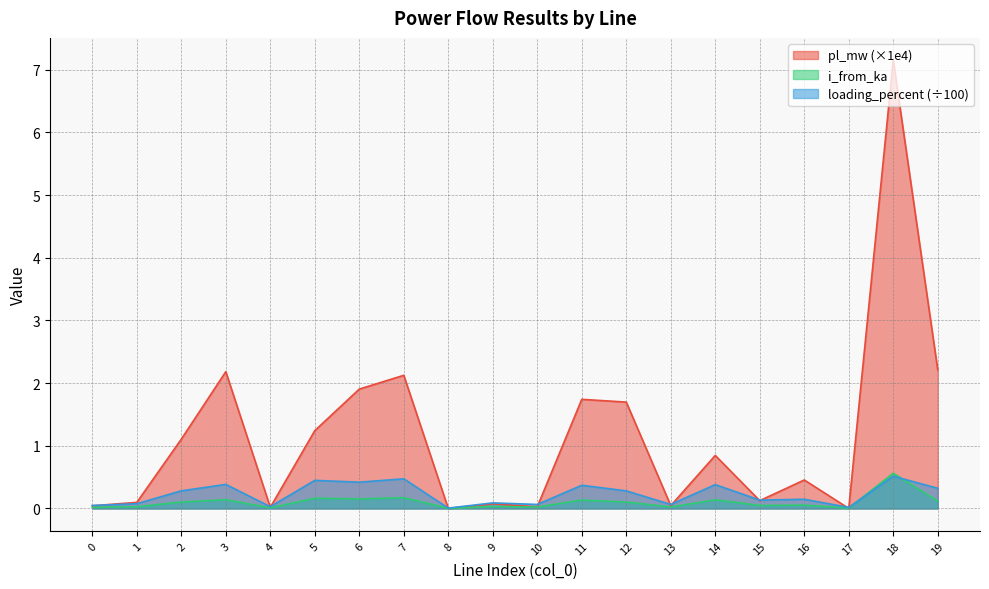

What is the value of the loading_percent point at the 12th from the left?

0.4